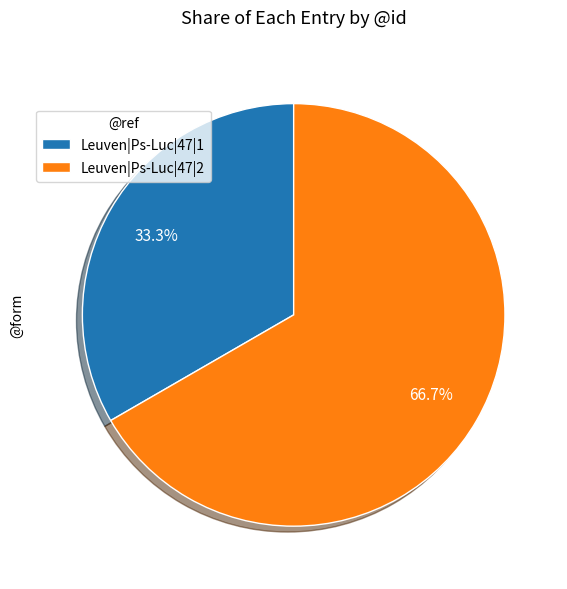

To the nearest percent, what is the combined percentage of Leuven|Ps-Luc|47|2 and Leuven|Ps-Luc|47|1?

100%